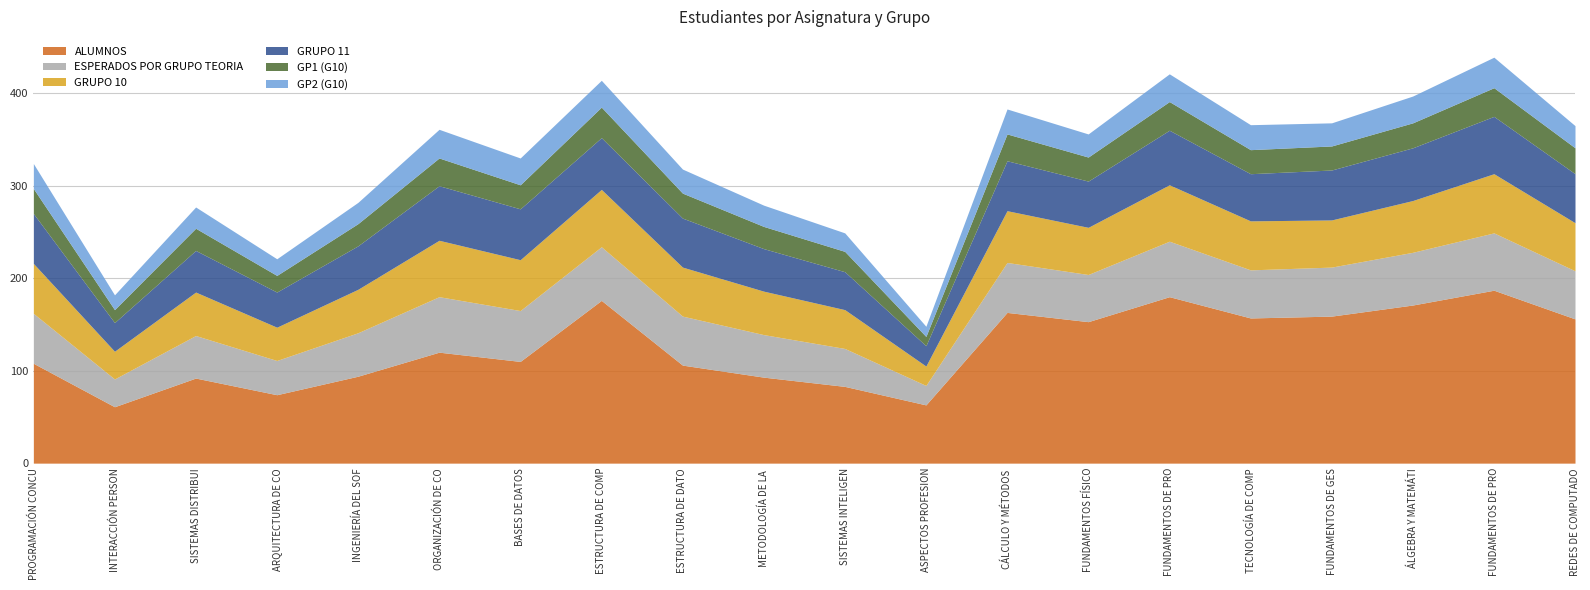

What is the difference between the maximum and second lowest values in the GRUPO 10 series?

34